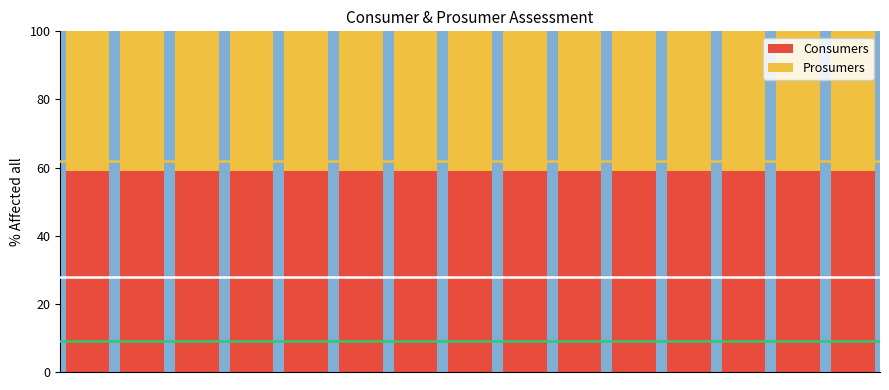

What is the lowest value of the Consumers series?

59.1